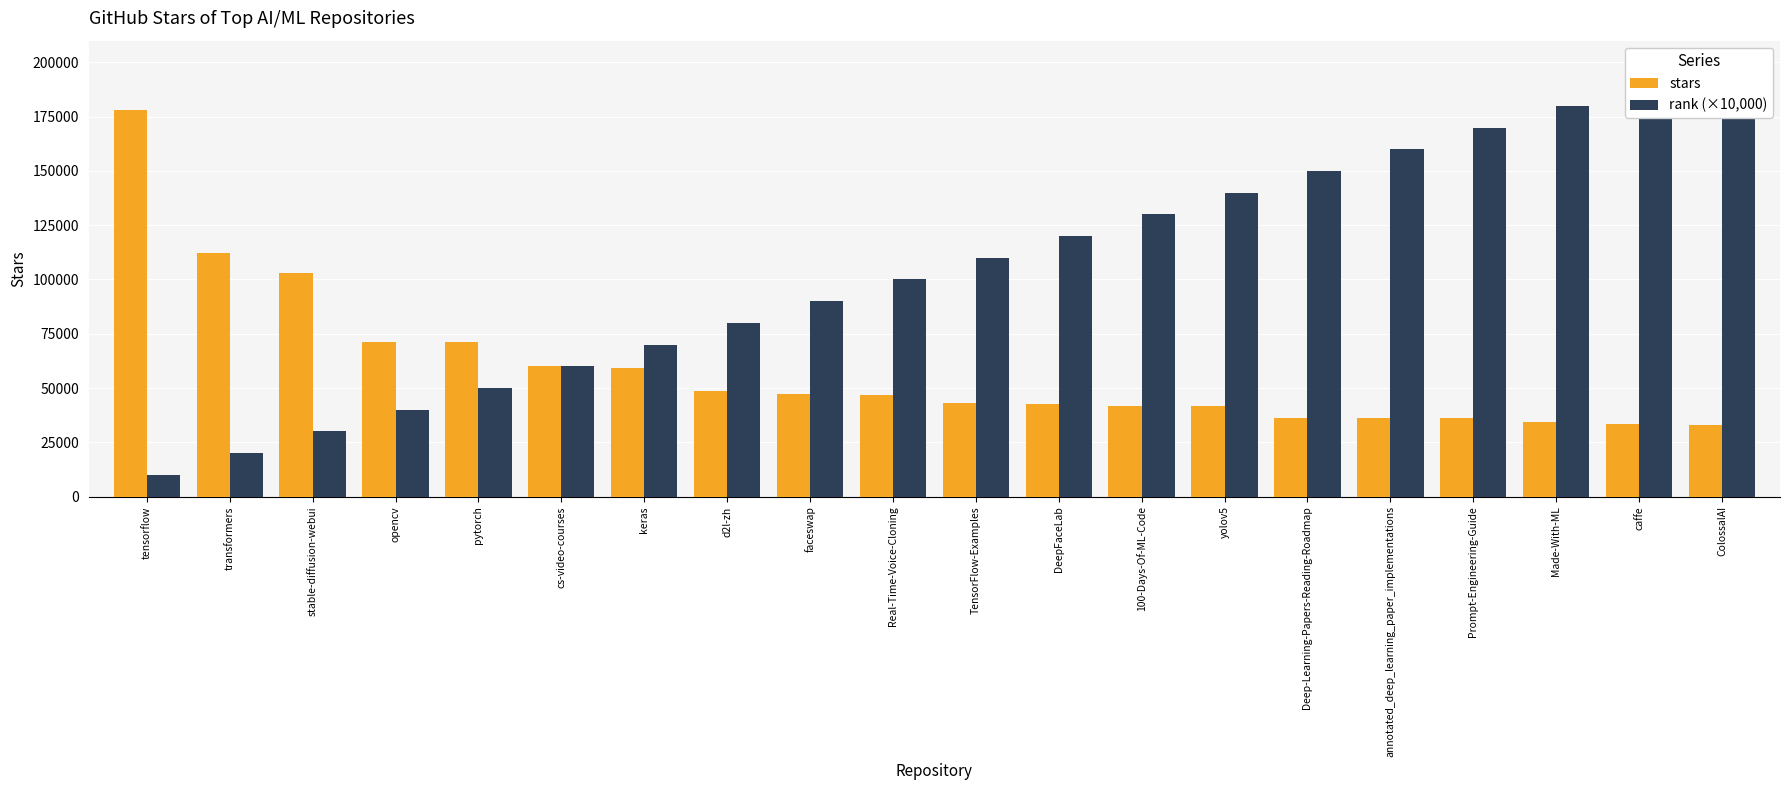

Rank the categories by stars value from lowest to highest.

ColossalAI, caffe, Made-With-ML, Prompt-Engineering-Guide, Deep-Learning-Papers-Reading-Roadmap, annotated_deep_learning_paper_implementations, yolov5, 100-Days-Of-ML-Code, DeepFaceLab, TensorFlow-Examples, Real-Time-Voice-Cloning, faceswap, d2l-zh, keras, cs-video-courses, pytorch, opencv, stable-diffusion-webui, transformers, tensorflow